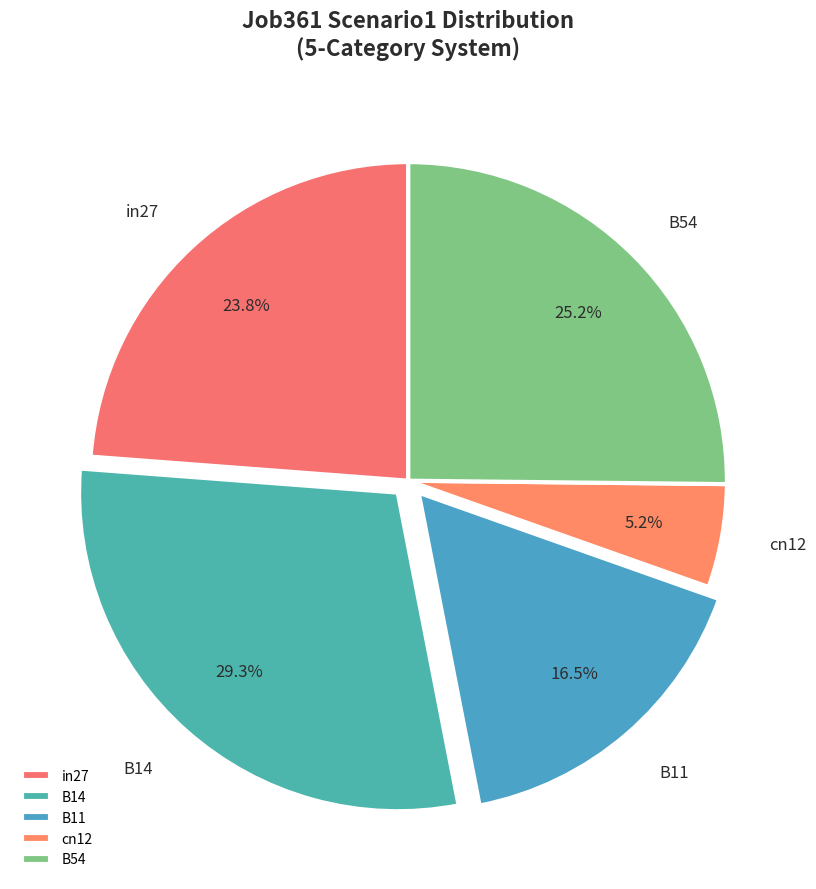

Is there any slice that represents more than half of the pie?

No